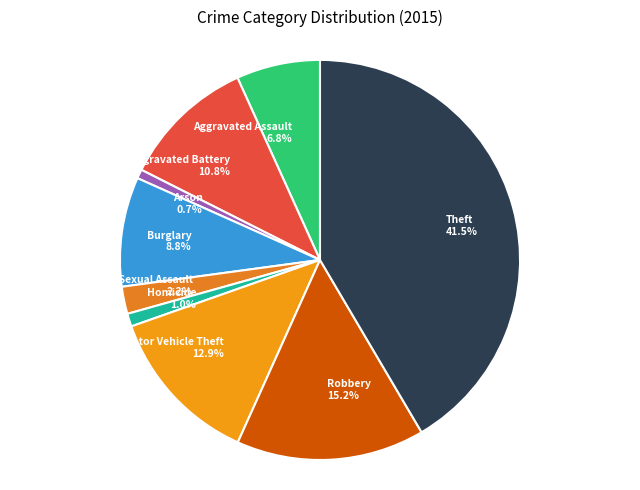

Is it true that Theft is 32% of the pie?

False